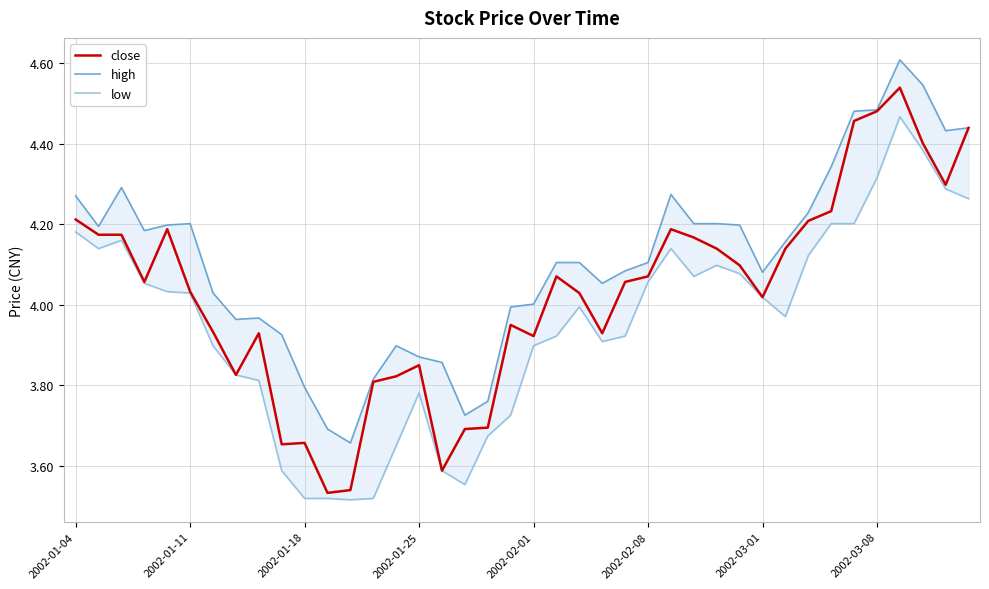

Reading right to left, extract all data points from this chart.

close: 4.4	4.3	4.4	4.5	4.5	4.5	4.2	4.2	4.1	4.0	4.1	4.1	4.2	4.2	4.1	4.1	3.9	4.0	4.1	3.9	3.9	3.7	3.7	3.6	3.8	3.8	3.8	3.5	3.5	3.7	3.7	3.9	3.8	3.9	4.0	4.2	4.1	4.2	4.2	4.2
high: 4.4	4.4	4.5	4.6	4.5	4.5	4.3	4.2	4.2	4.1	4.2	4.2	4.2	4.3	4.1	4.1	4.1	4.1	4.1	4.0	4.0	3.8	3.7	3.9	3.9	3.9	3.8	3.7	3.7	3.8	3.9	4.0	4.0	4.0	4.2	4.2	4.2	4.3	4.2	4.3
low: 4.3	4.3	4.4	4.5	4.3	4.2	4.2	4.1	4.0	4.0	4.1	4.1	4.1	4.1	4.1	3.9	3.9	4.0	3.9	3.9	3.7	3.7	3.6	3.6	3.8	3.6	3.5	3.5	3.5	3.5	3.6	3.8	3.8	3.9	4.0	4.0	4.1	4.2	4.1	4.2